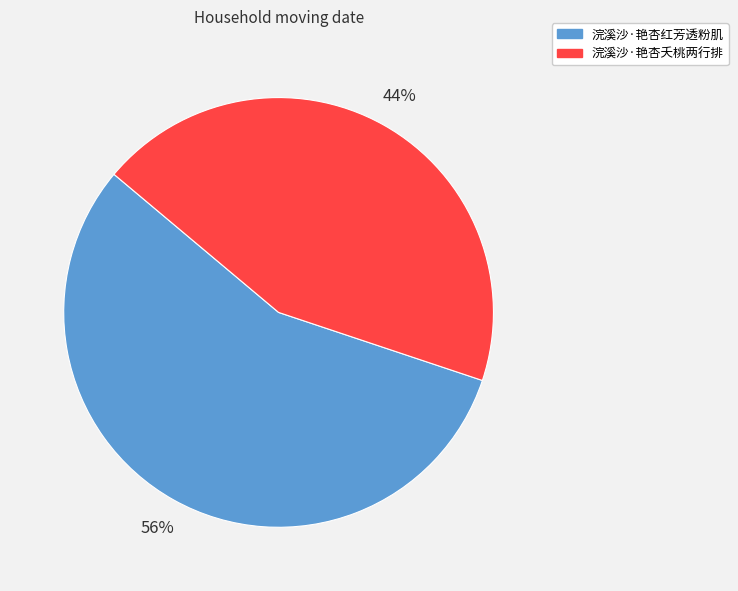

Rank the categories by value from highest to lowest.

浣溪沙·艳杏红芳透粉肌, 浣溪沙·艳杏夭桃两行排